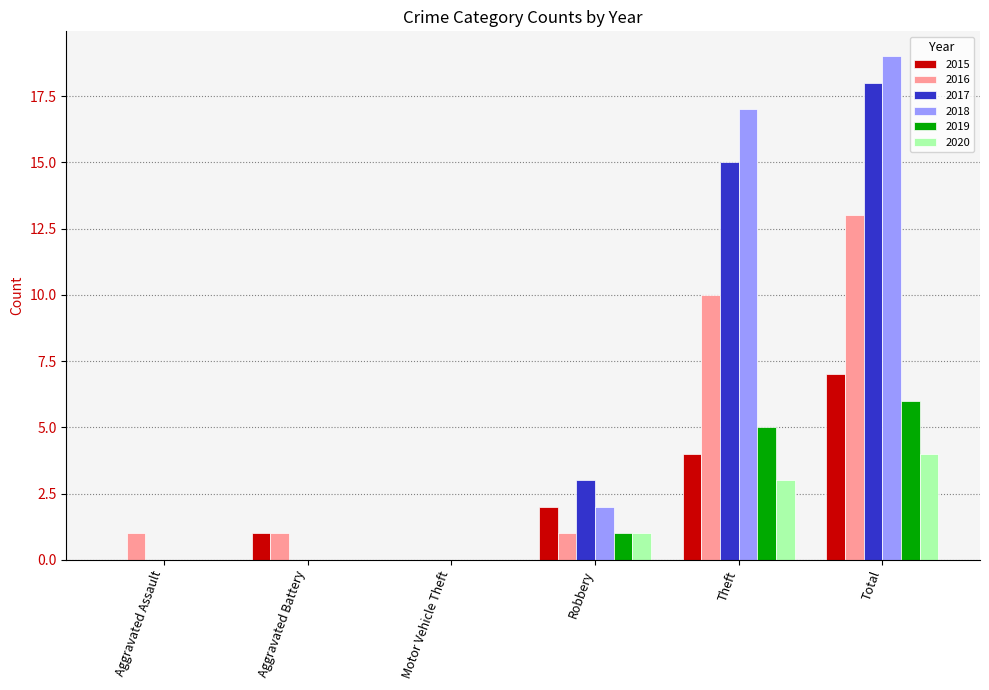

Where is 2017 nearest to the value 9?

Robbery